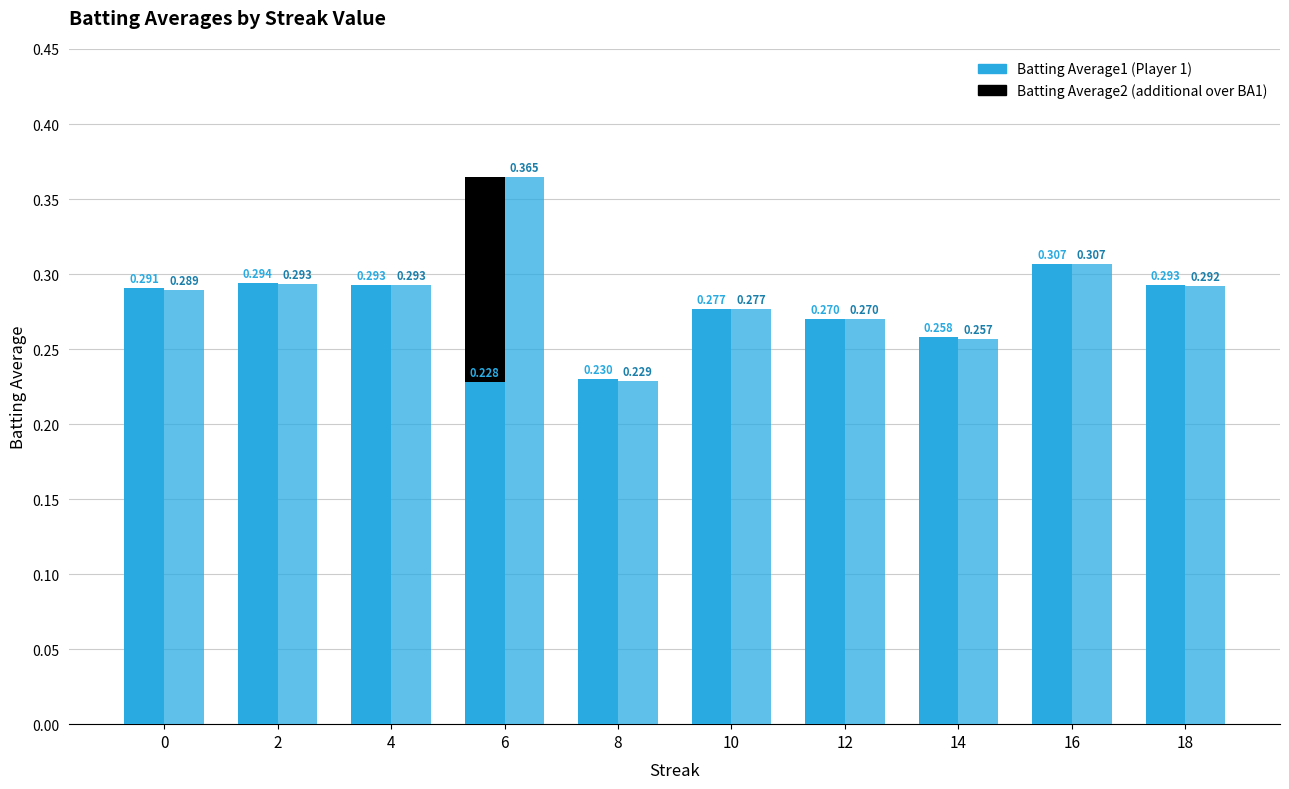

Where is Batting Average2 nearest to the value 0?

8